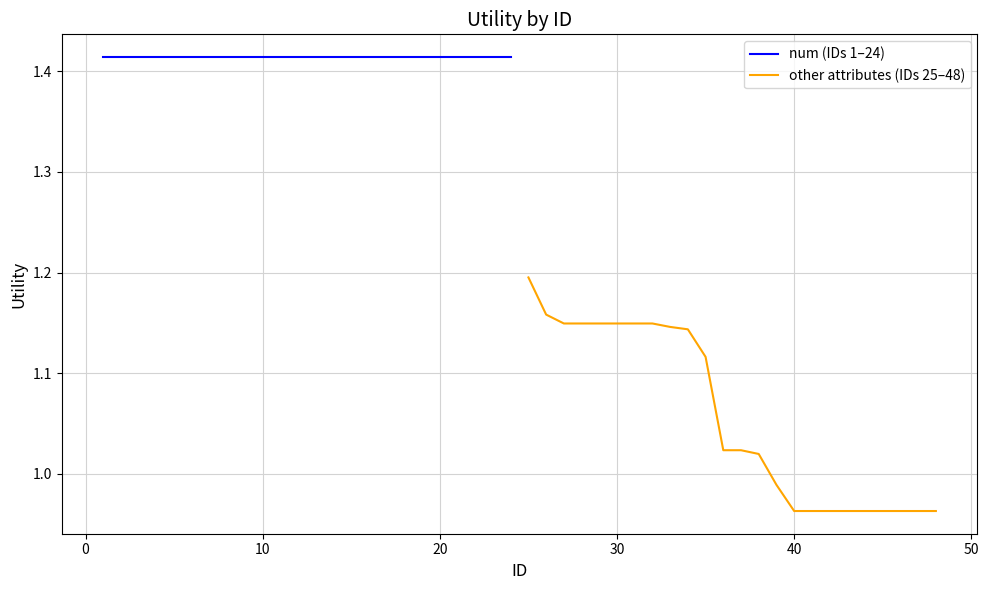

How many categories are shown in the chart?

24